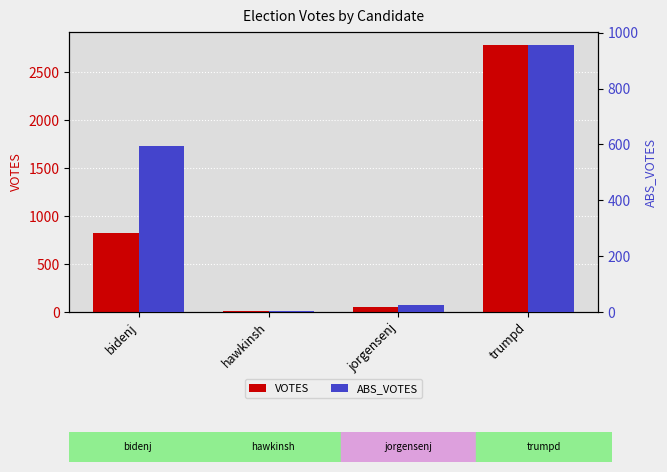

How many values in the VOTES series exceed 820?

1